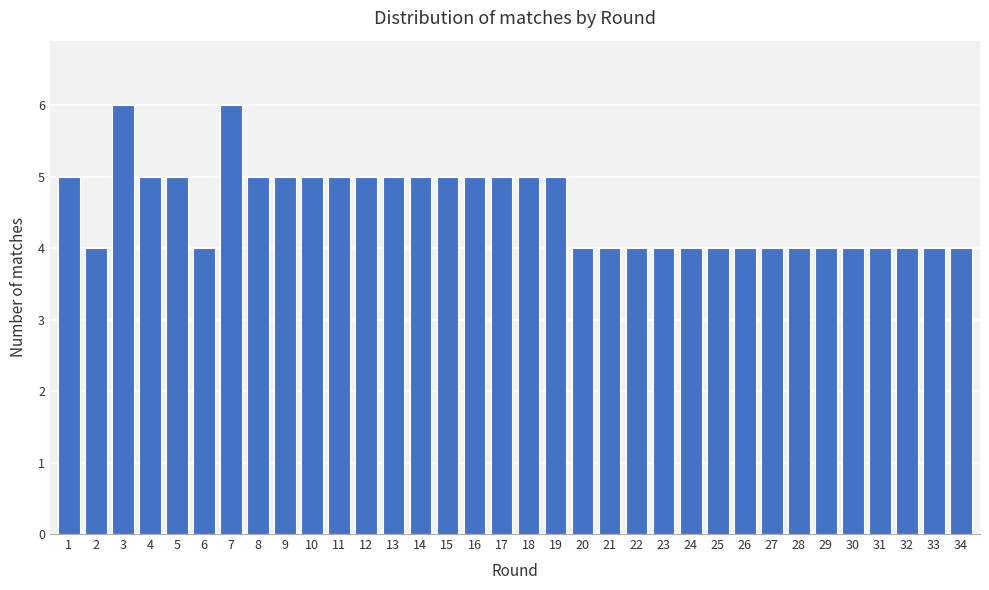

What is the sum of all values?

155